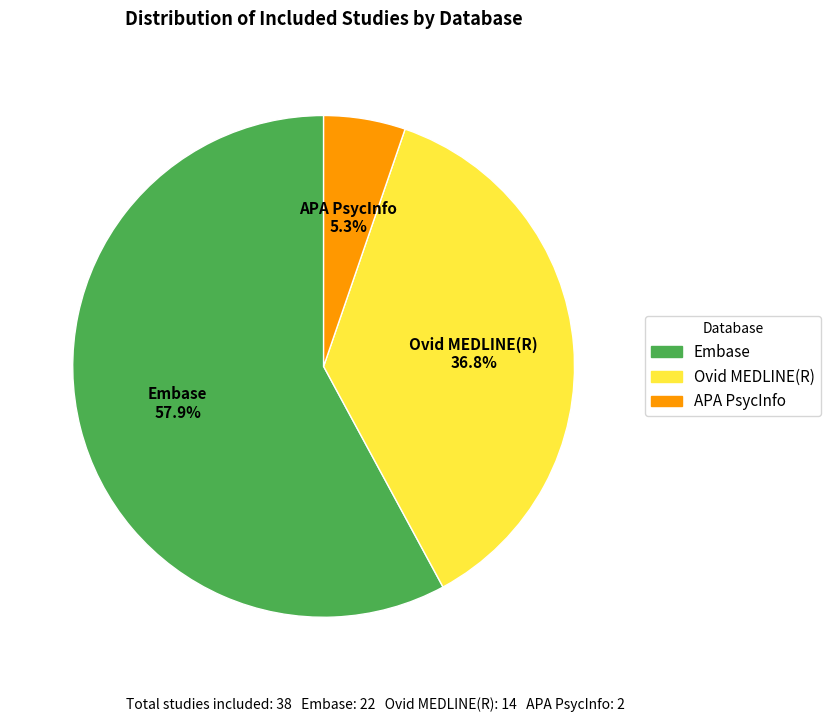

To the nearest percent, what portion does Ovid MEDLINE(R) represent?

37%